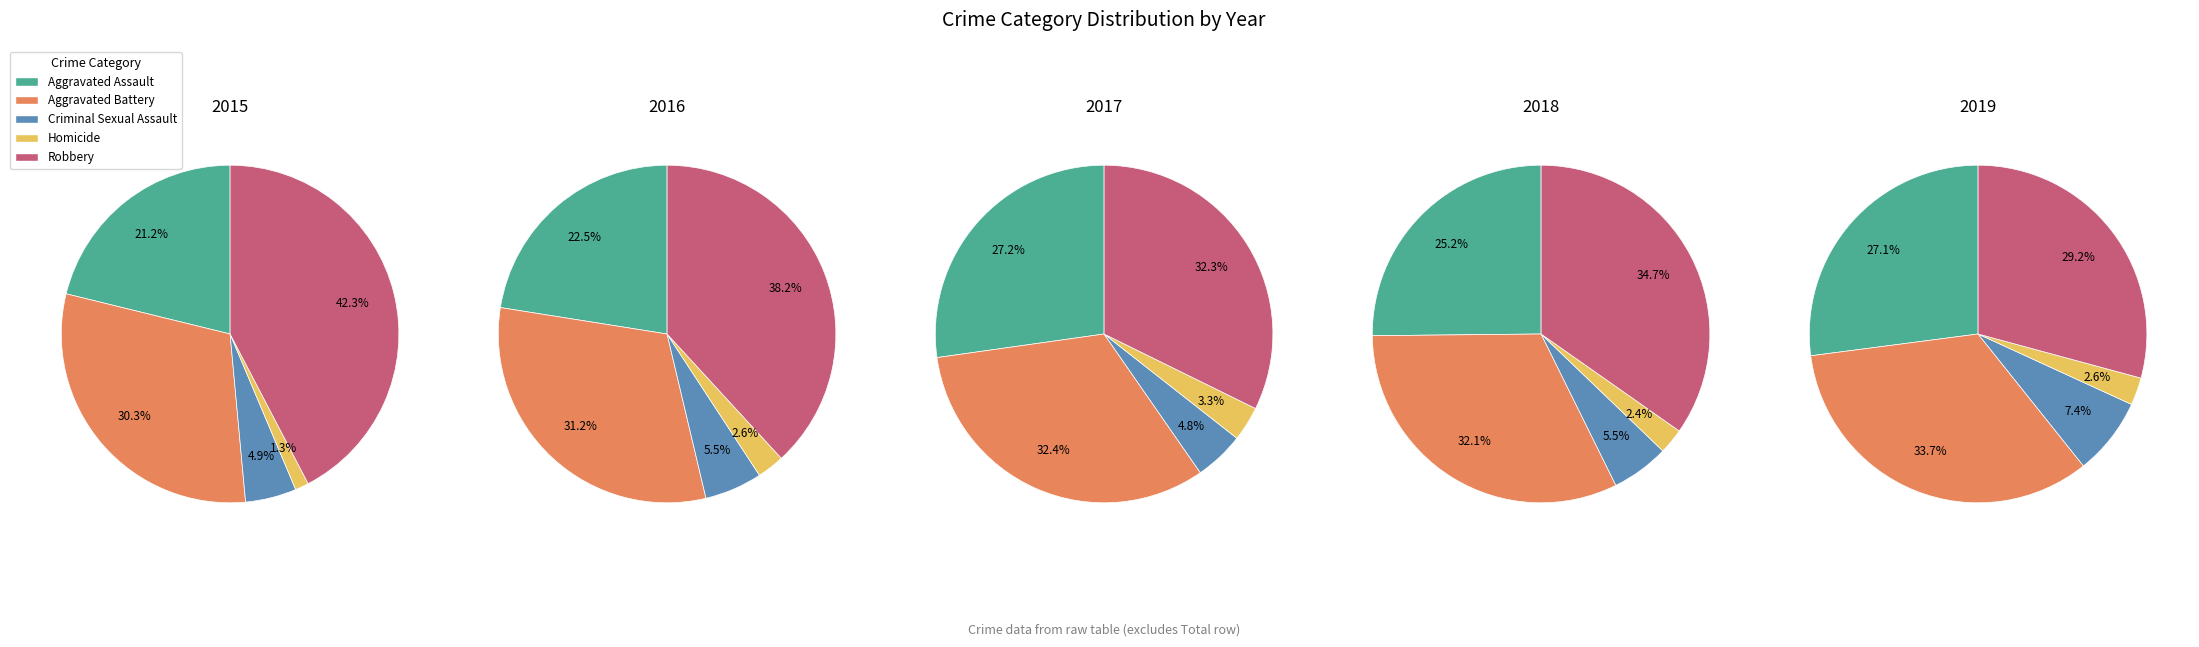

How many slices are in this pie chart?

5